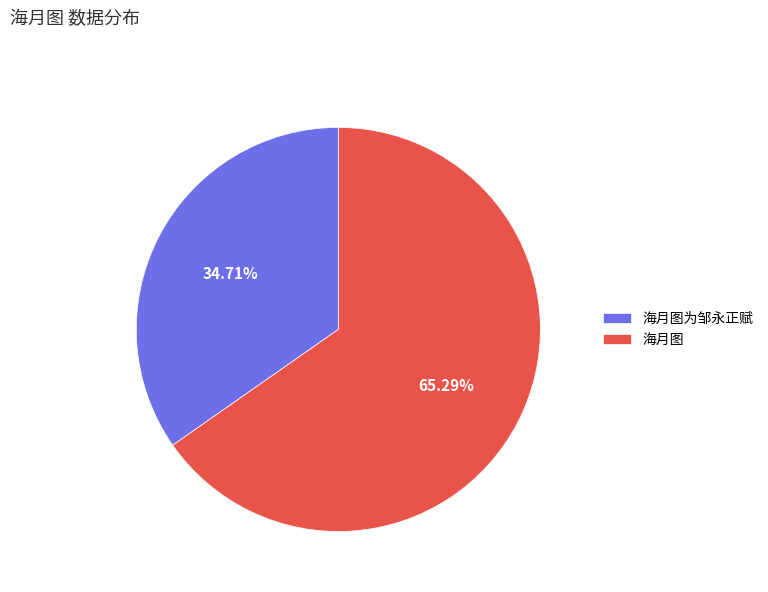

What is the largest slice in the pie chart?

海月图